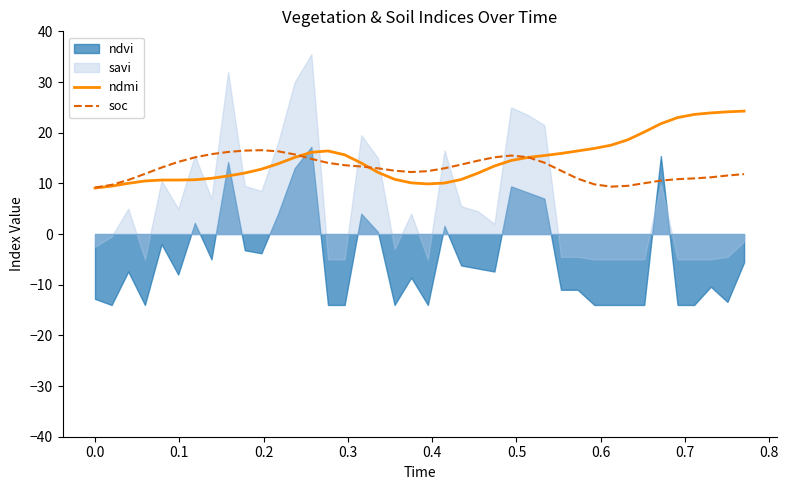

What is the highest value of the soc series?

16.5